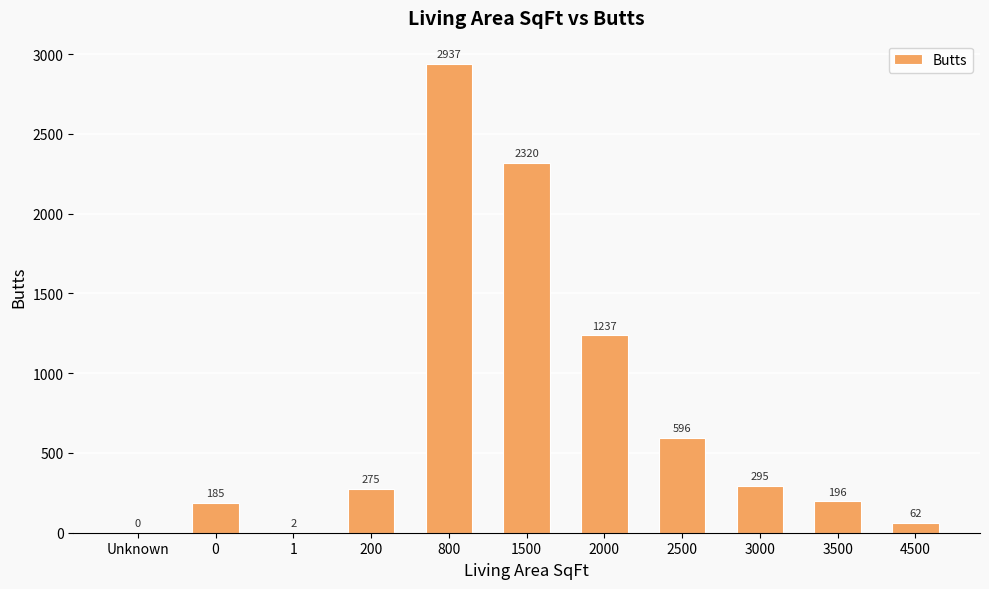

At which label is the value closest to 1468?

2000